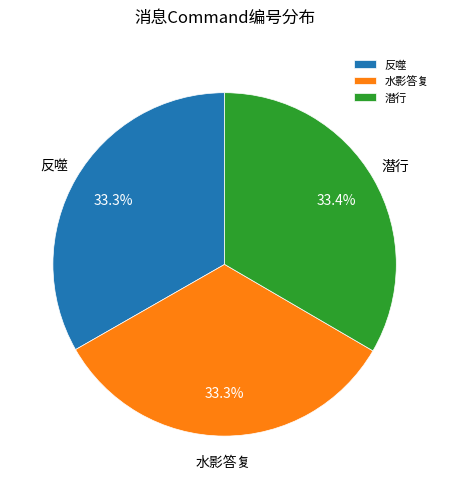

The 潜行 slice represents 25% of the pie. True or false?

False